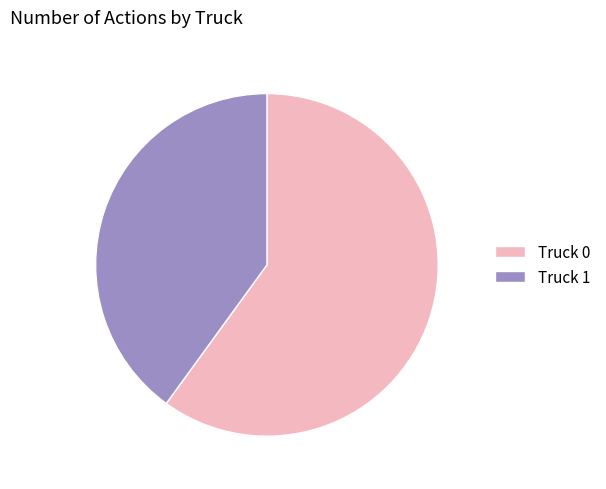

Is it true that Truck 0 is 73% of the pie?

False